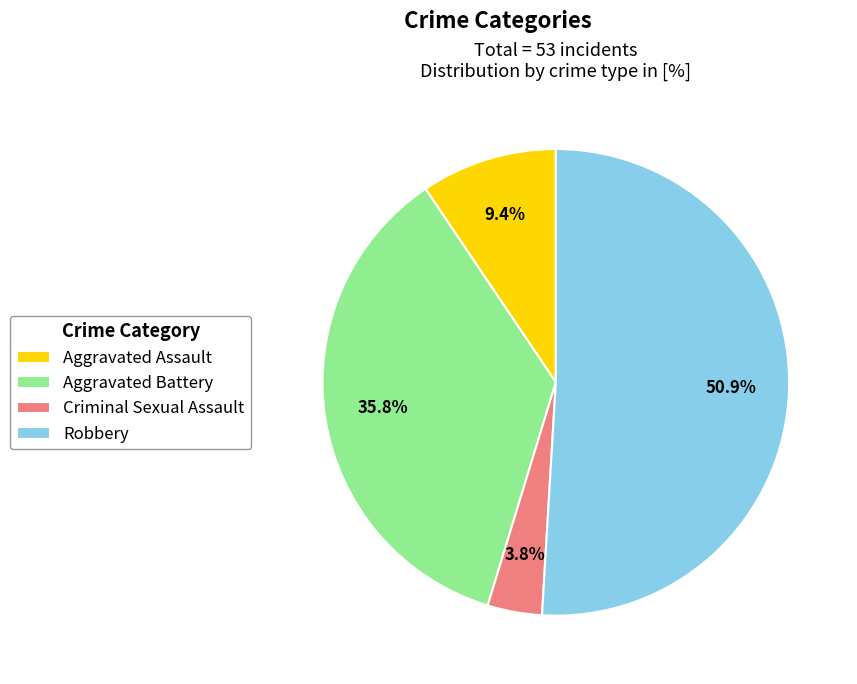

To the nearest percent, what portion does Criminal Sexual Assault represent?

4%